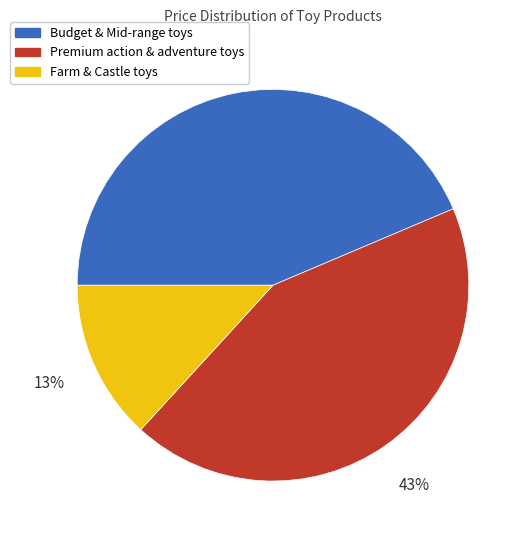

To the nearest percent, what is the combined percentage of Premium action & adventure toys and Budget & Mid-range toys?

87%